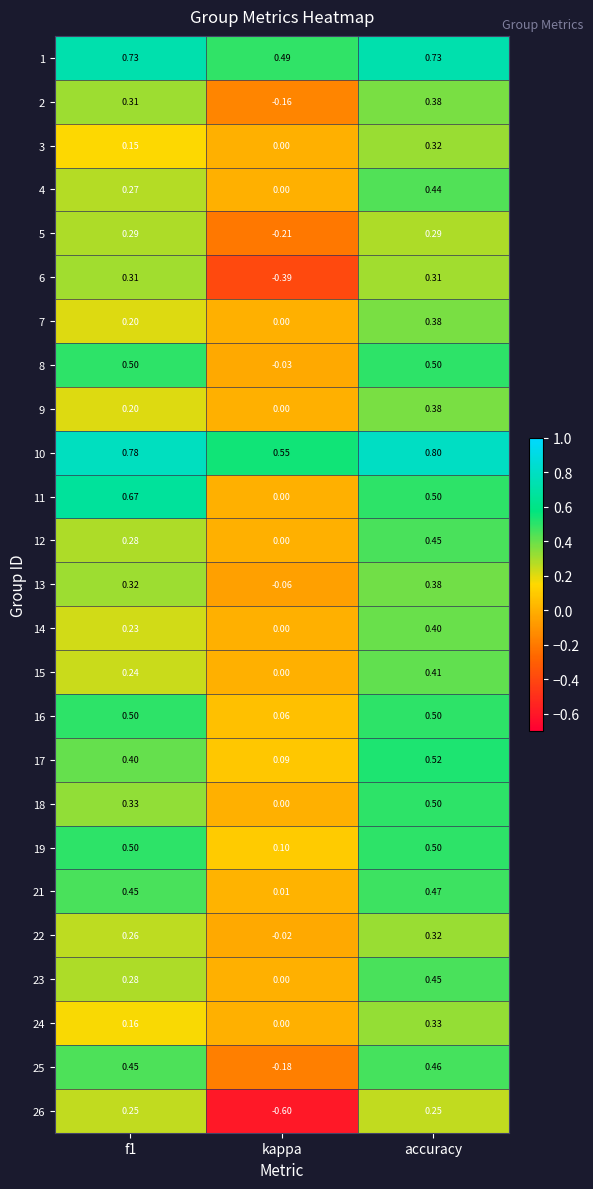

Which category has the lowest value in the 4 series?

kappa